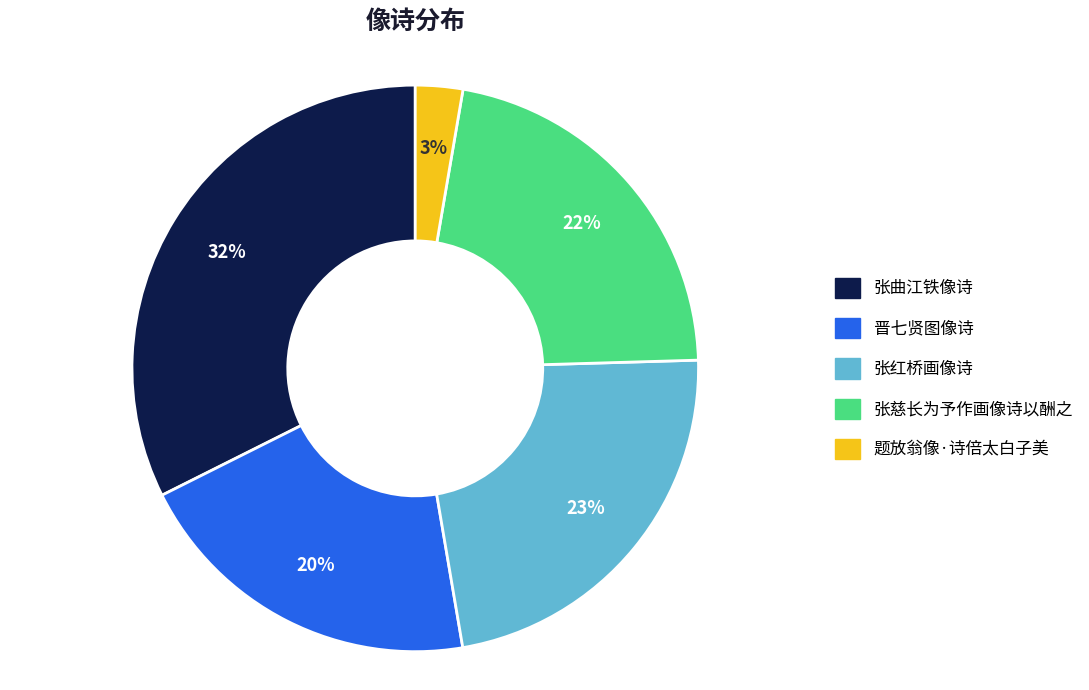

To the nearest percent, what portion does 晋七贤图像诗 represent?

20%